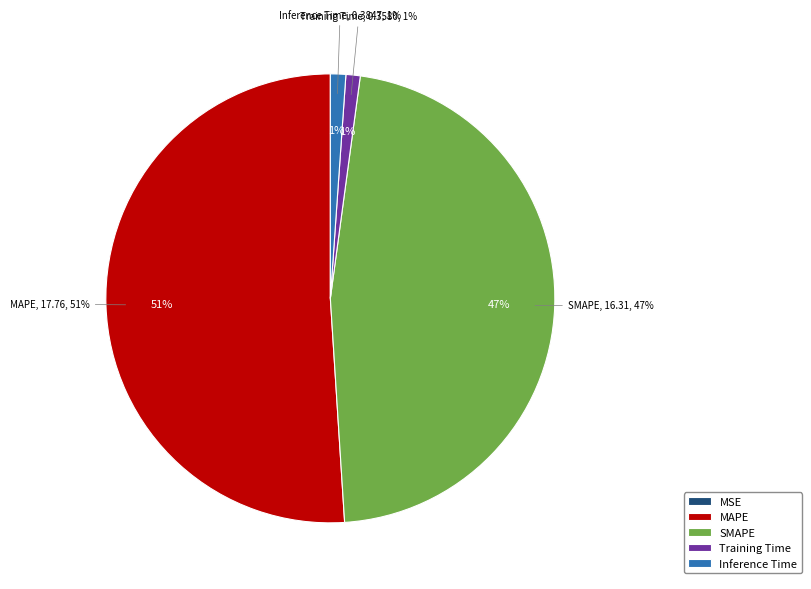

Count the number of slices in the pie.

5